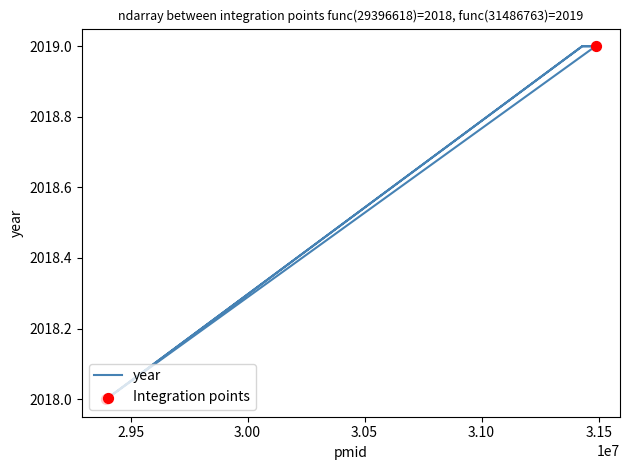

What is the change in value from 29396618 to 31429819?

+1